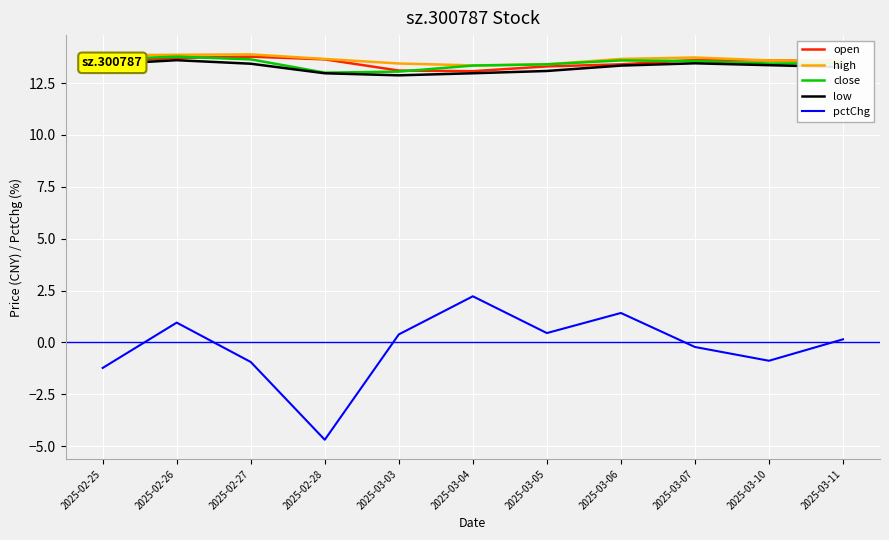

What is the highest value of the high series?

13.9